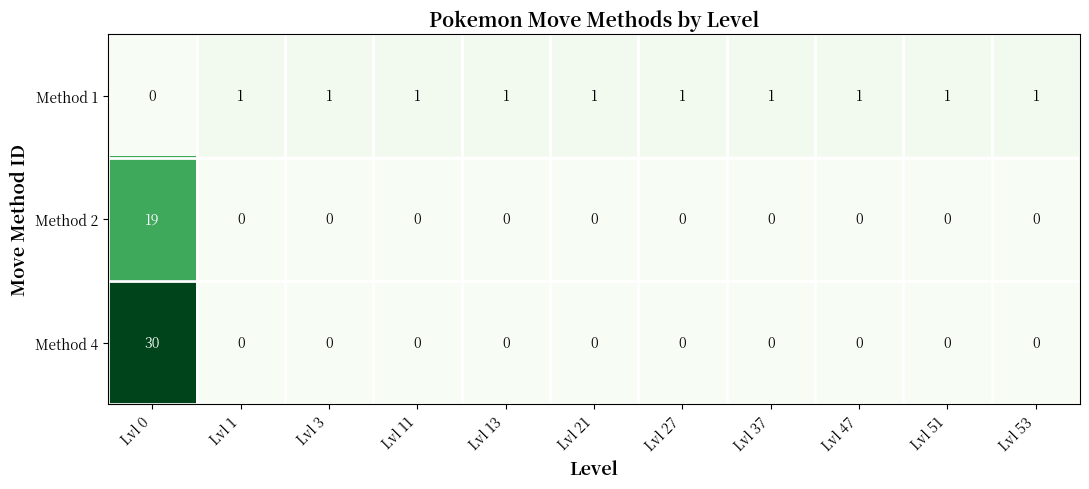

How many data points in Method 4 are above 0?

1